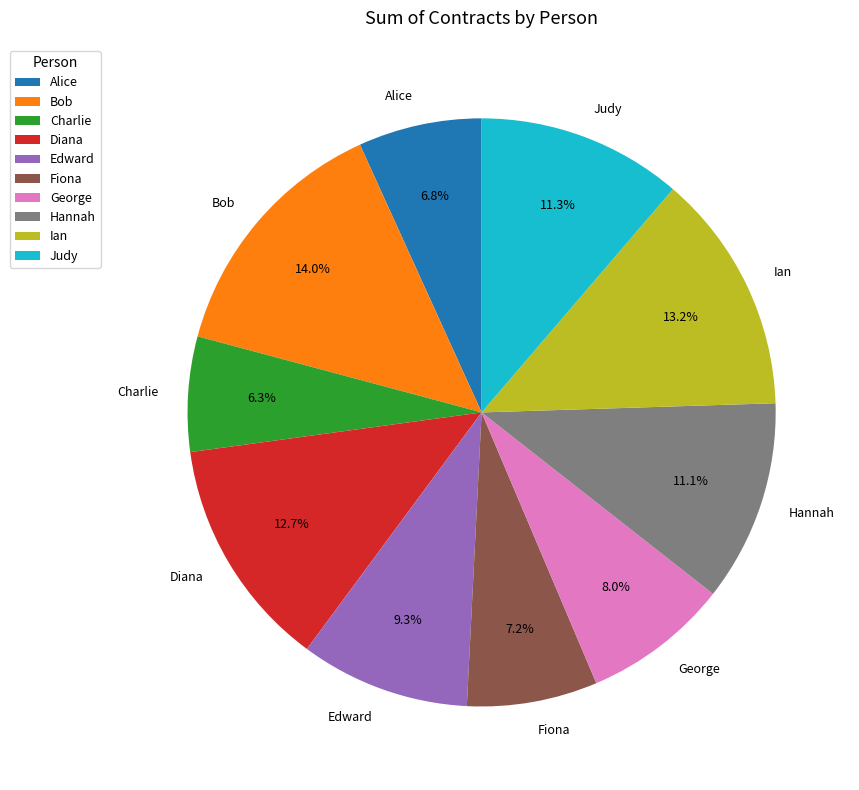

What is the ratio of the value at Charlie to the value at Diana?

0.5